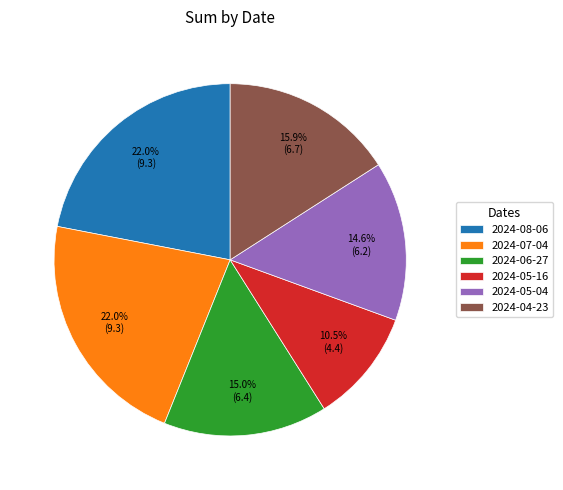

True or false: 2024-04-23 accounts for 29% of the total.

False